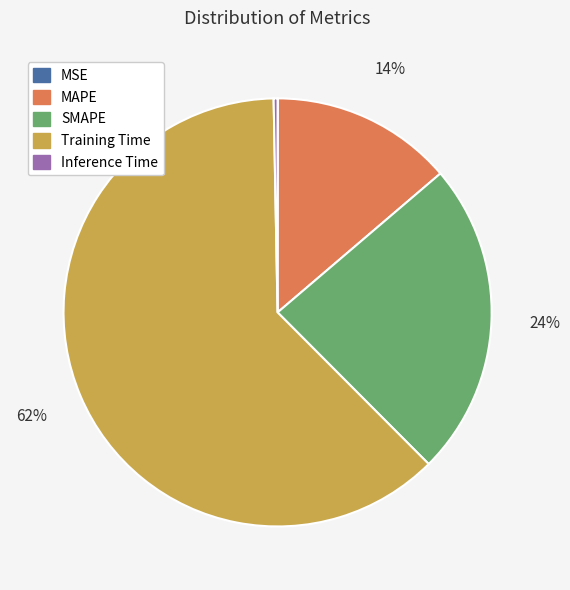

Is it true that MAPE is 14% of the pie?

True